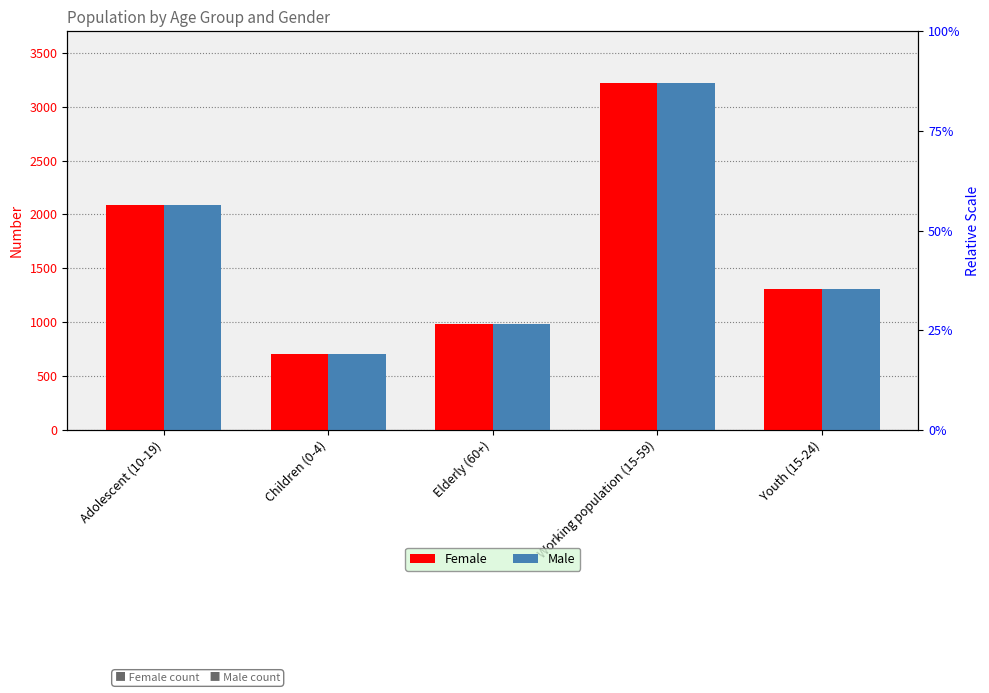

Between Children (0-4) and Youth (15-24), which series saw the biggest shift?

Female